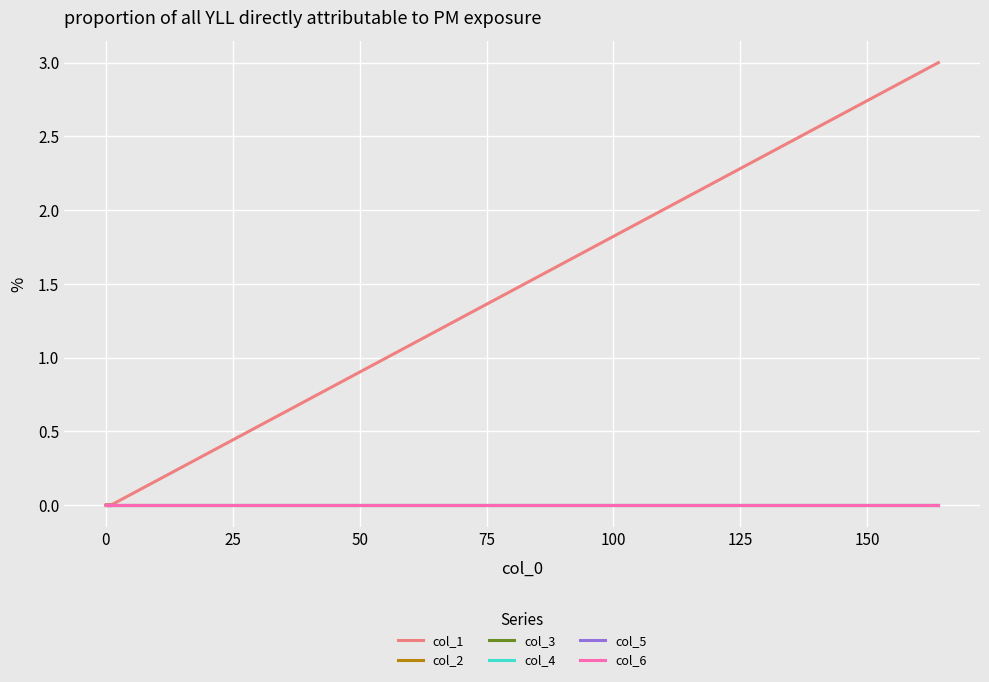

Rank the series by their maximum value, from highest to lowest.

col_1, col_2, col_3, col_4, col_5, col_6